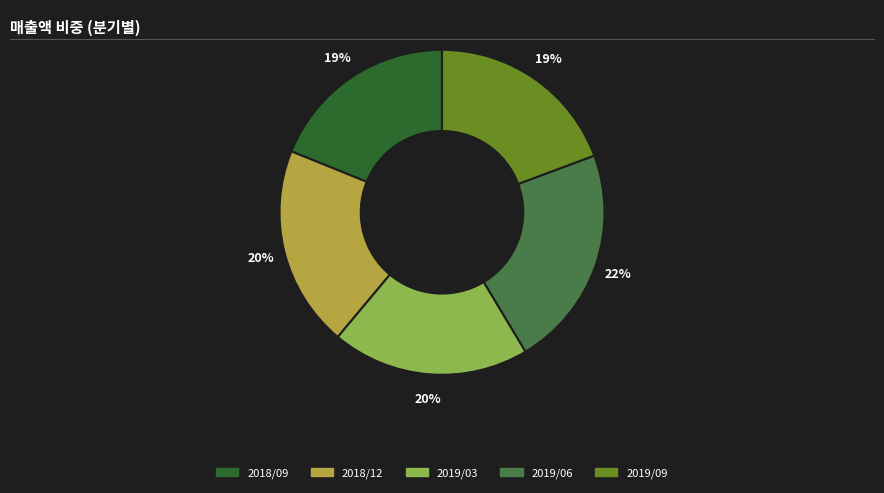

Is the sum of 2019/09 and 2018/09 greater than half?

No